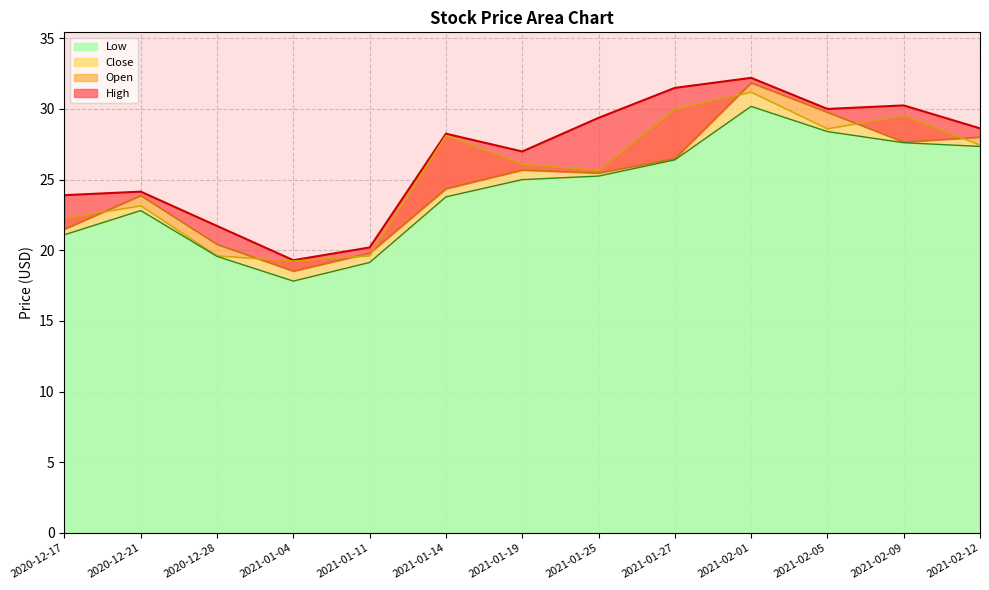

How many data points in High are above 28?

7